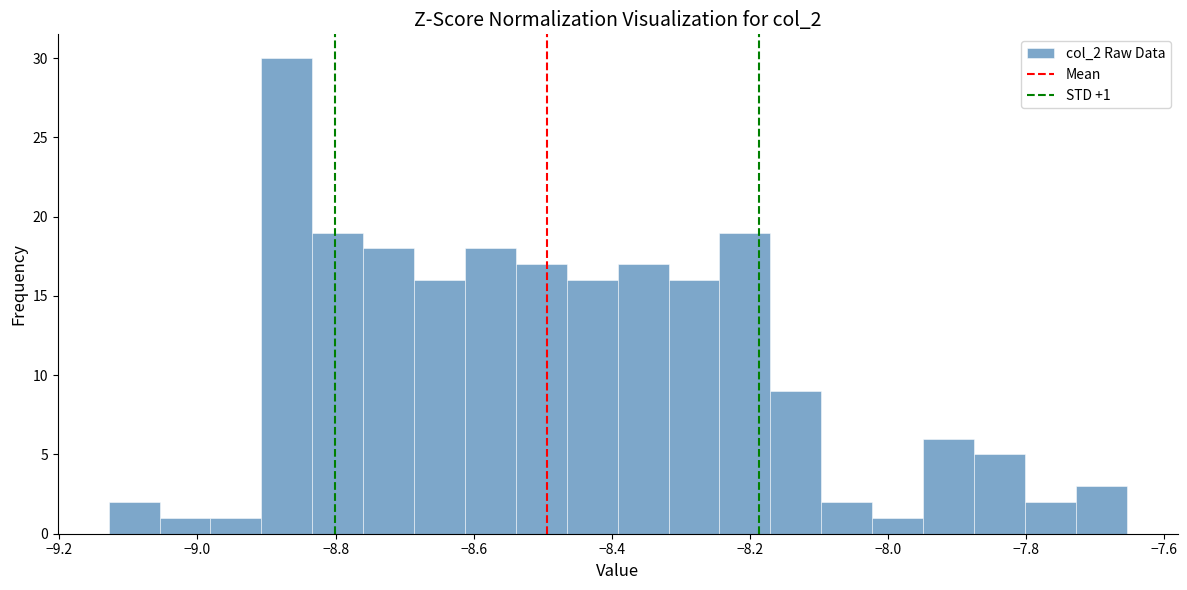

Around what value on the x-axis is the tallest bar? Give the approximate position of its centre, as read against the axis.

-8.88